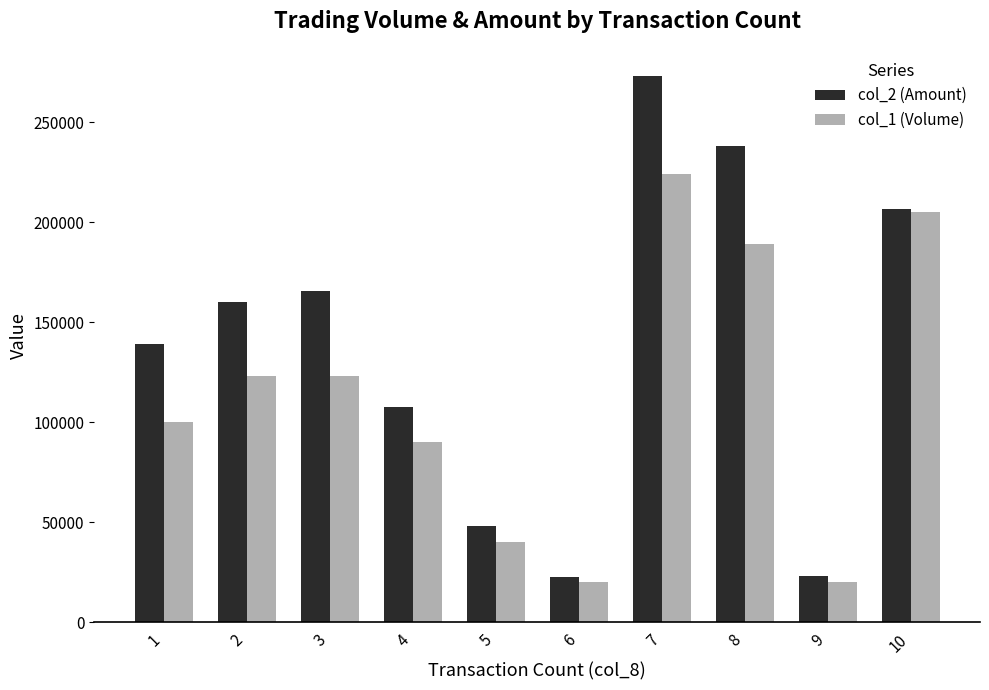

What is the maximum value for col_2 (Amount)?

273100